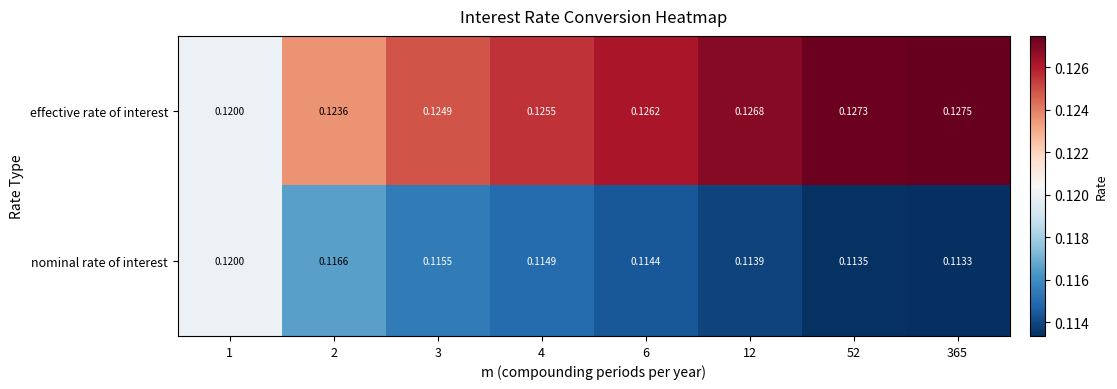

Which series has the largest total across all categories?

effective rate of interest